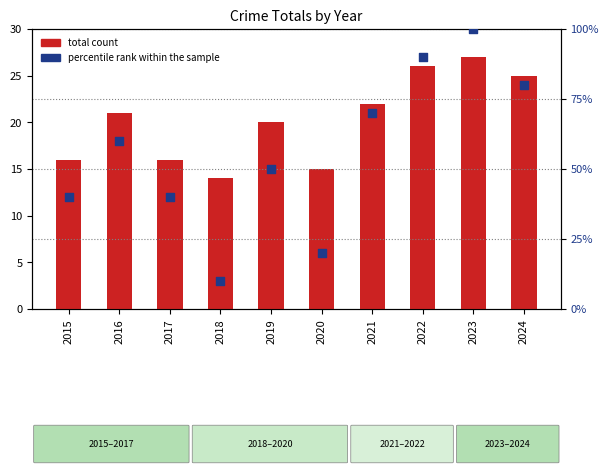

Is the value of percentile rank within the sample at 2024 greater than the value of total count at 2023?

Yes